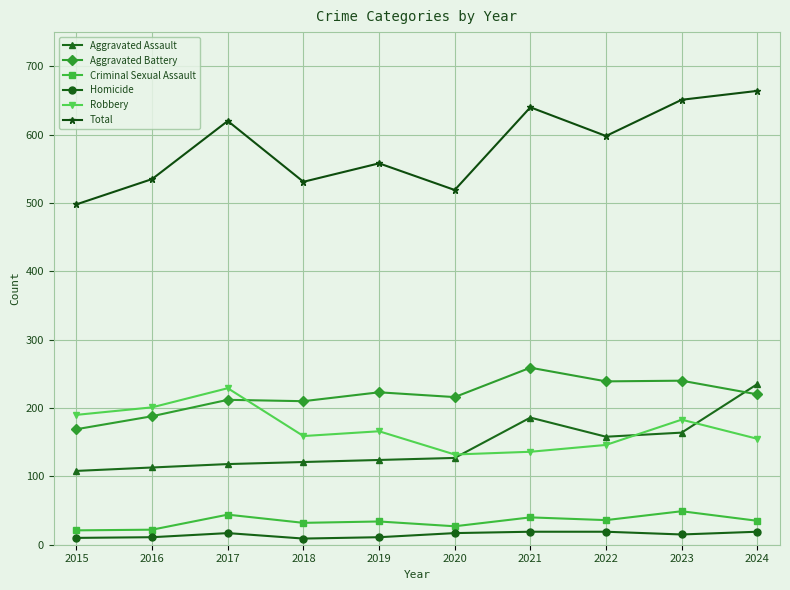

At which label does Total first exceed 598?

2017